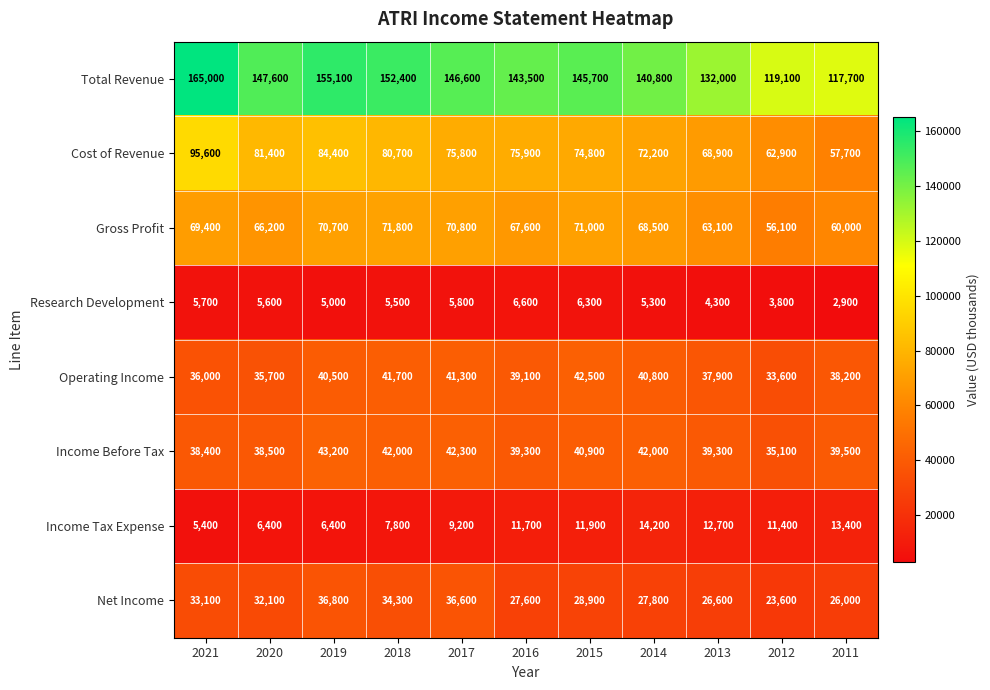

What is the difference between the maximum and minimum values in the Research Development series?

3700